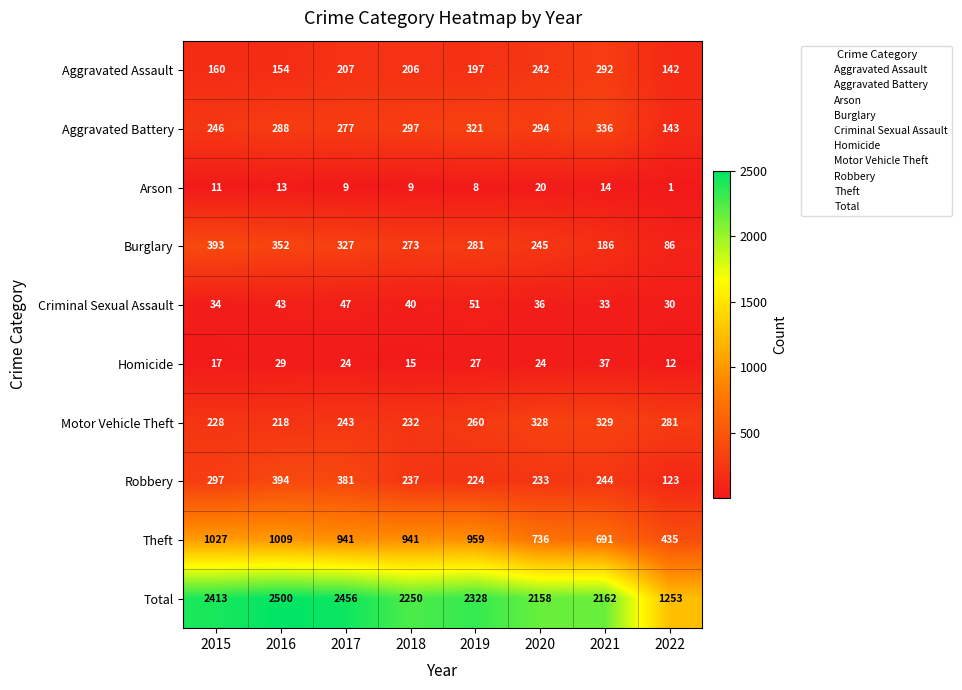

True or false: Arson has a value of 21 at 2016.

False